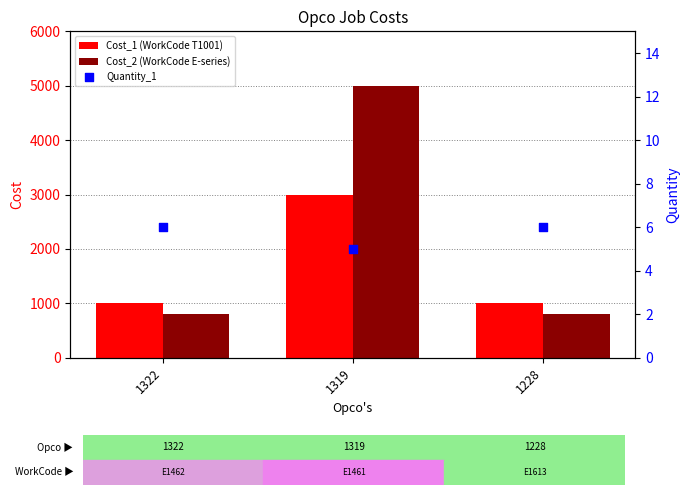

What are all the series names shown in the legend?

Cost_1 (WorkCode T1001), Cost_2 (WorkCode E-series), Quantity_1